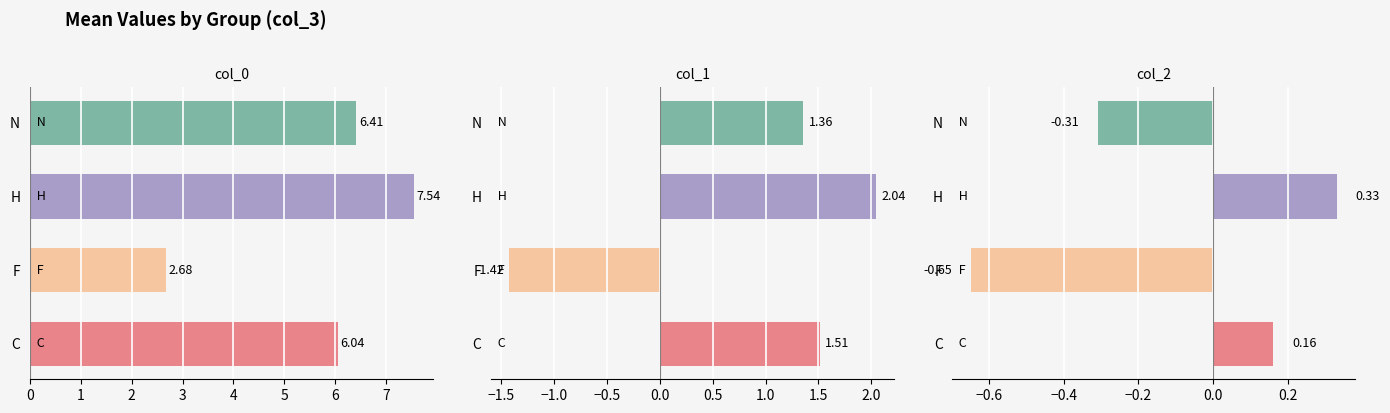

Rank the series by their maximum value, from lowest to highest.

col_2, col_1, col_0